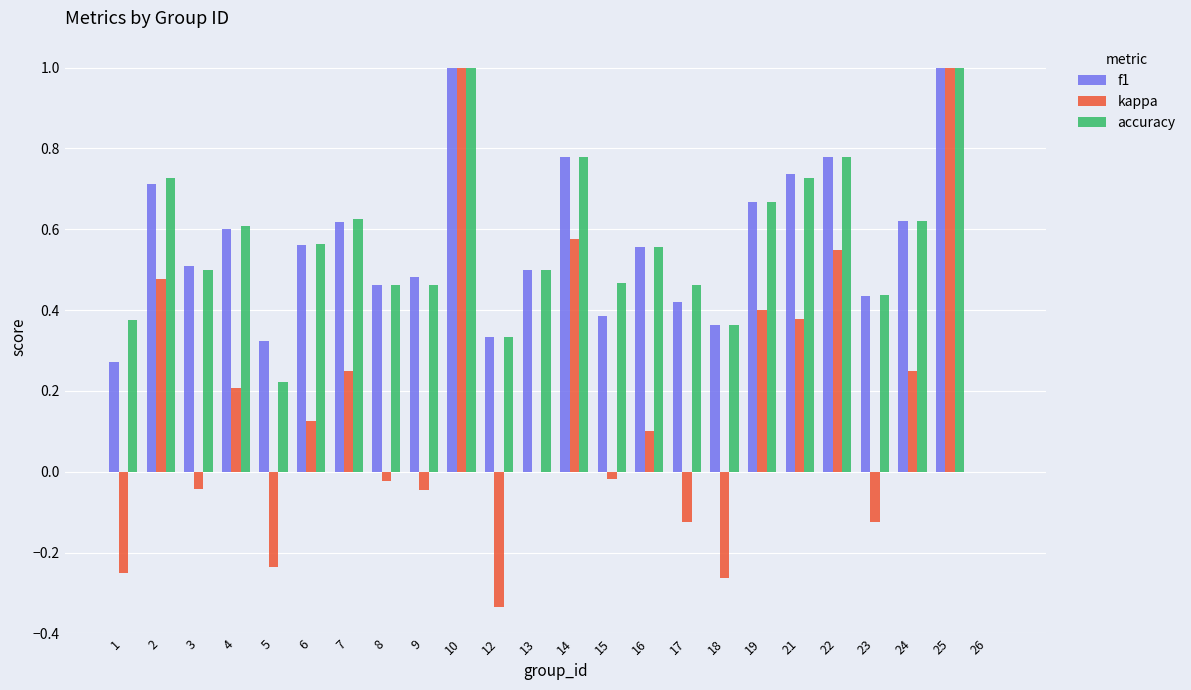

What is the total value across all series at 10?

3.0